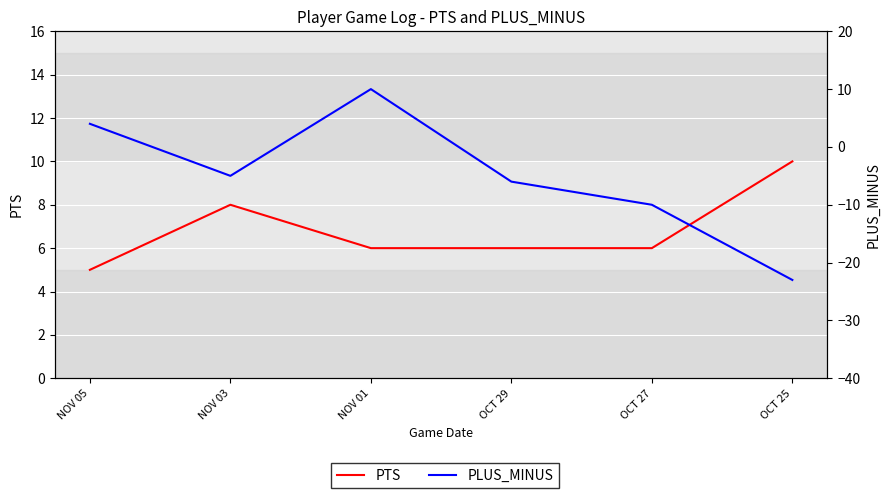

At which category is the sum across all series the highest?

NOV 01